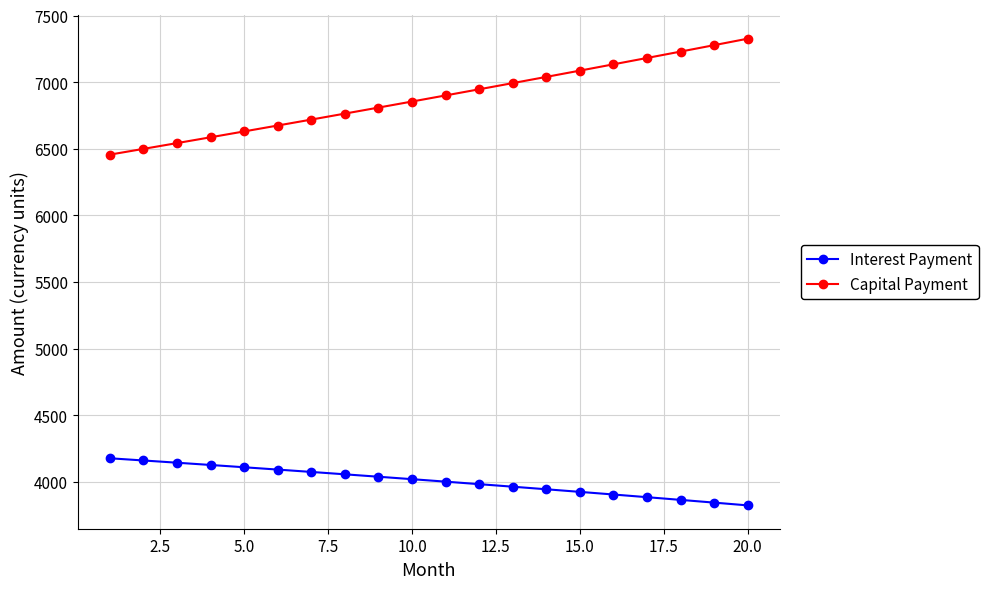

What is the value of the Interest Payment point at the 20th from the left?

3823.5